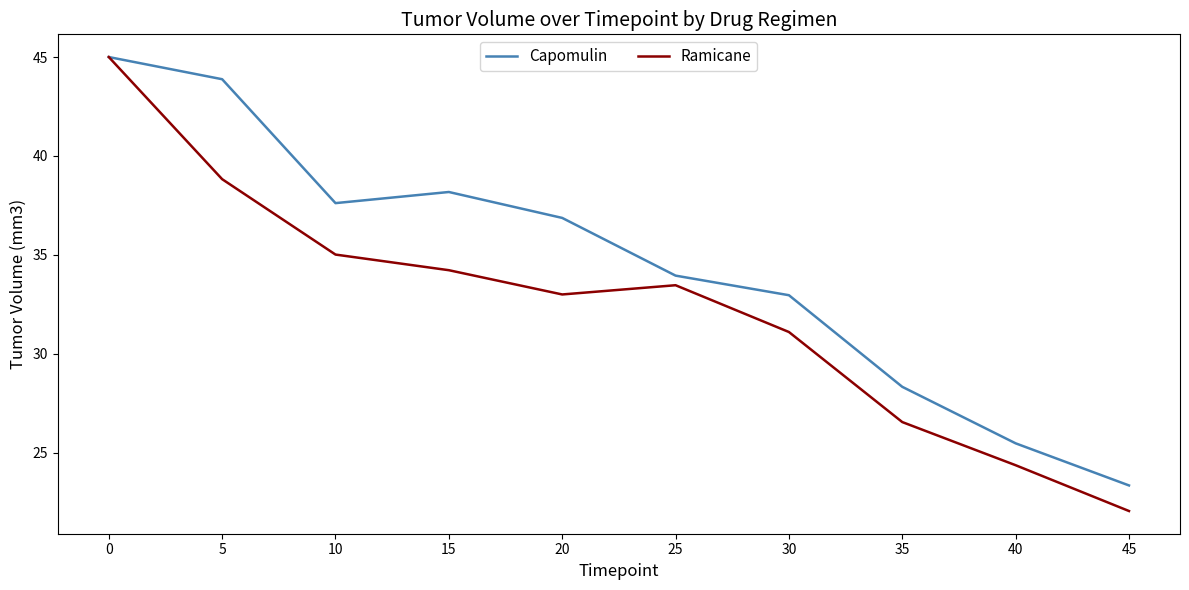

Rank the categories by Ramicane value from highest to lowest.

0, 5, 10, 15, 25, 20, 30, 35, 40, 45